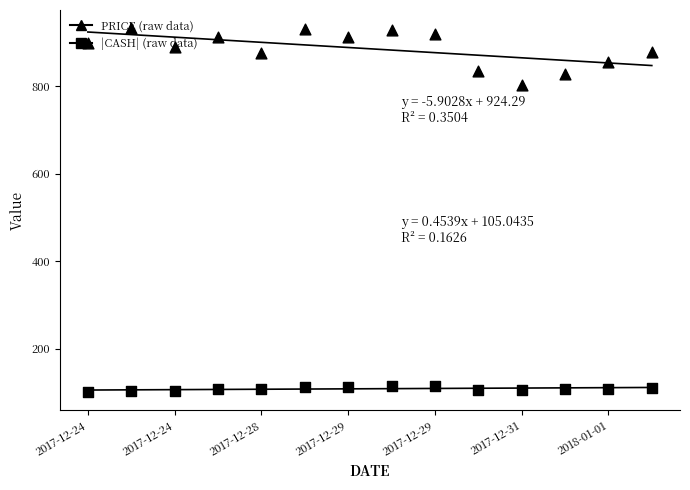

At which category is the sum across all series the highest?

7